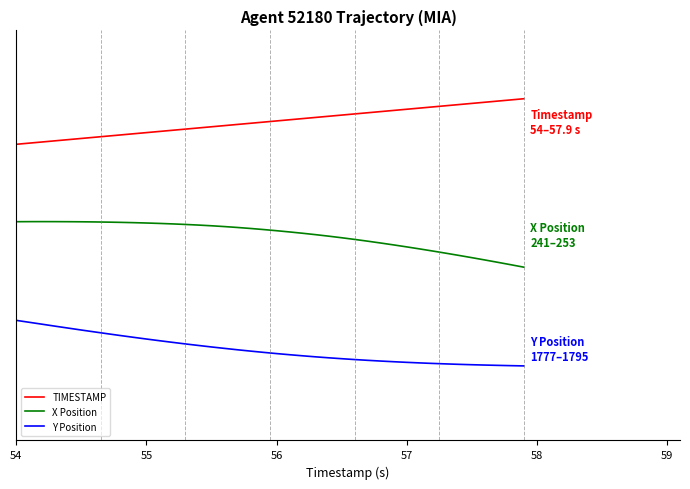

Is this an area chart (filled region under the line)?

No